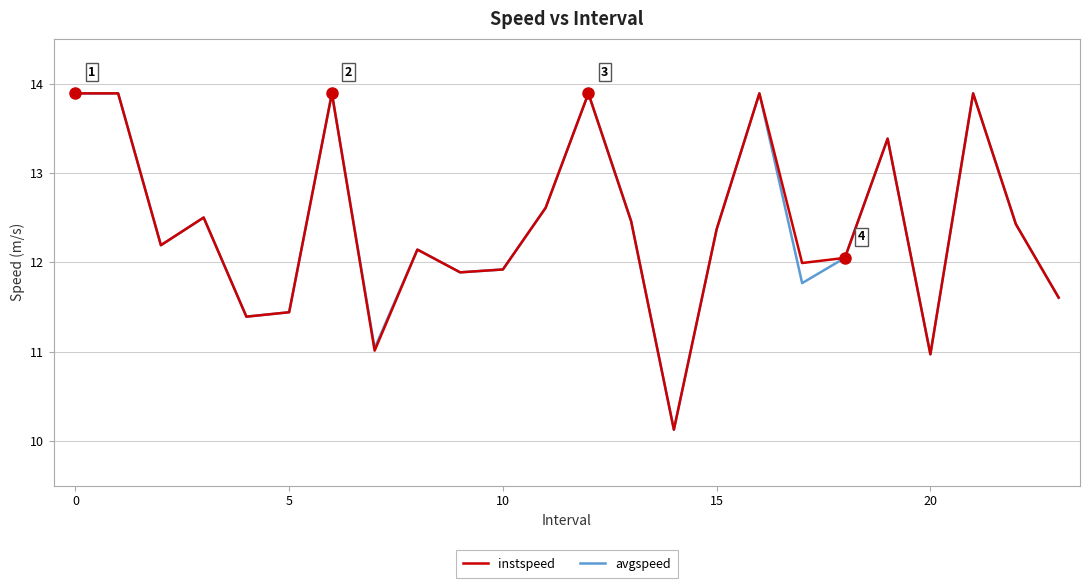

What is the minimum value shown in the chart?

10.1